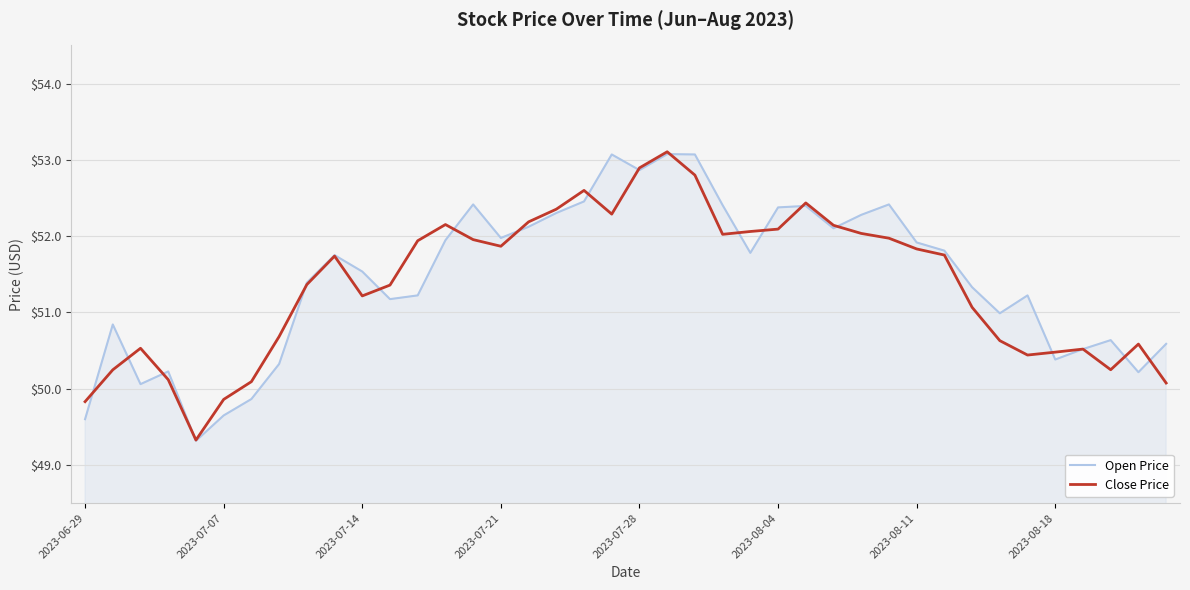

How many lines are shown in the chart?

2